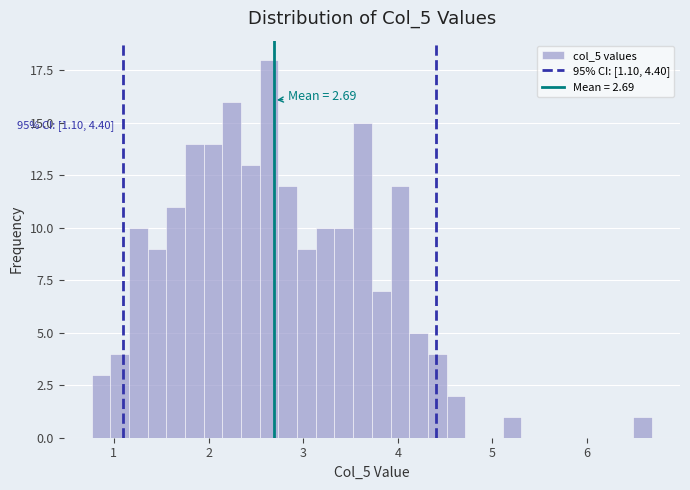

Around what value on the x-axis is the tallest bar? Give the approximate position of its centre, as read against the axis.

2.6